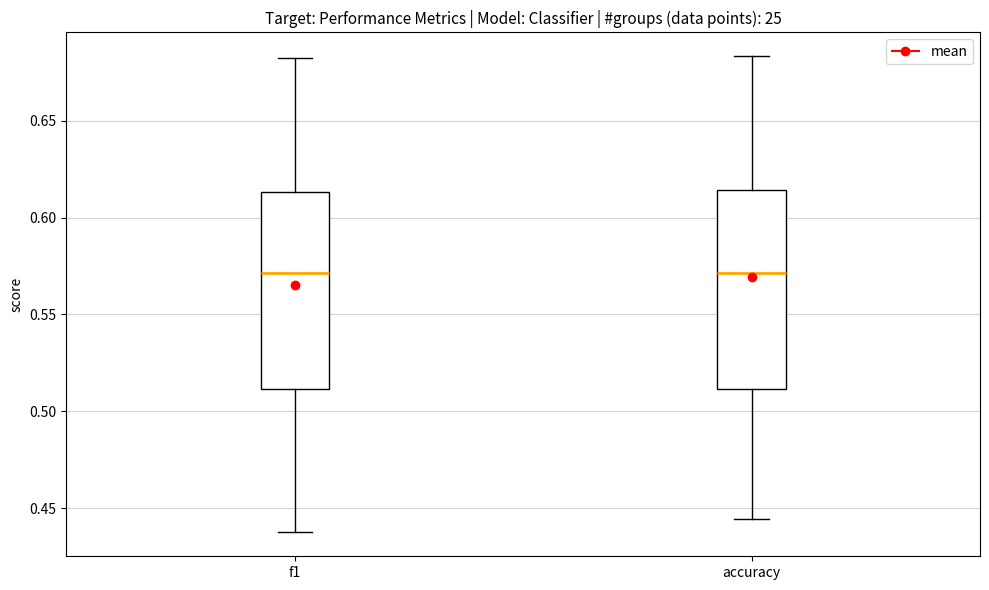

Where is the upper edge of the box for accuracy on the y-axis? The values are not printed on the chart, so give them approximately, as read against the axis.

0.615